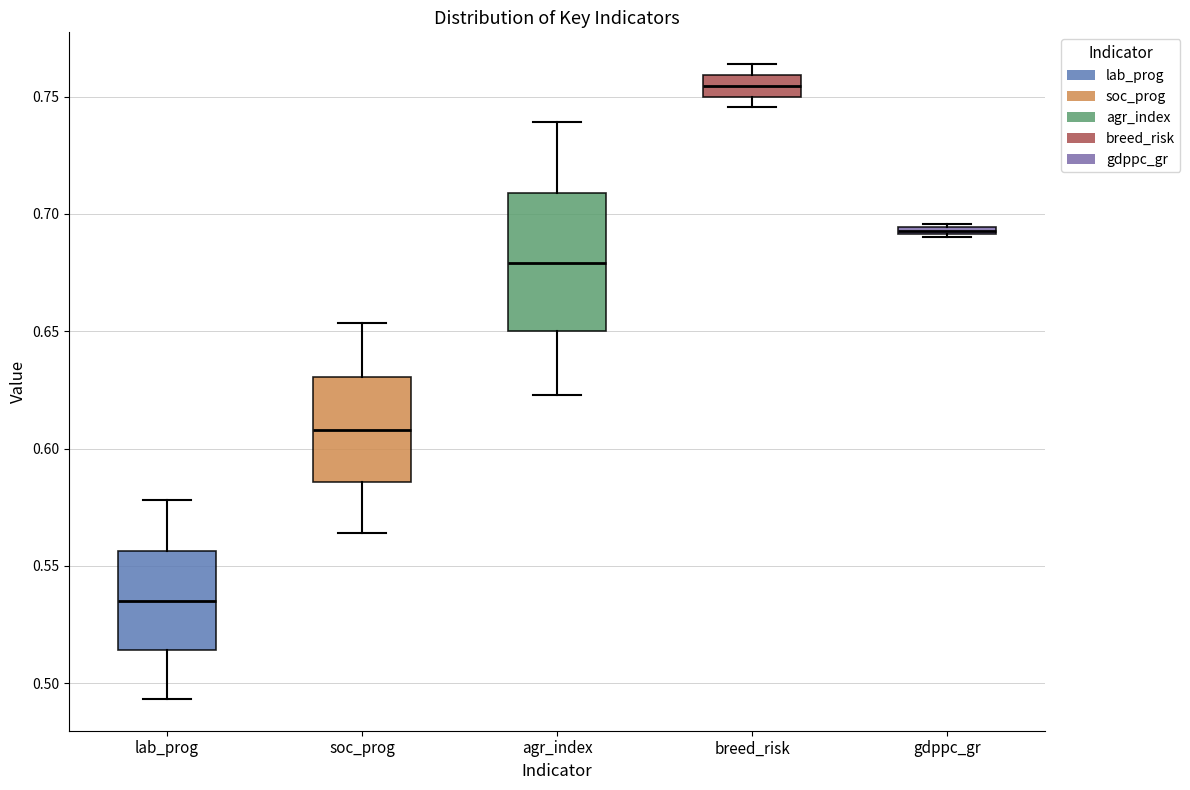

Where does the median line of the box for soc_prog sit on the y-axis? The values are not printed on the chart, so give them approximately, as read against the axis.

0.610